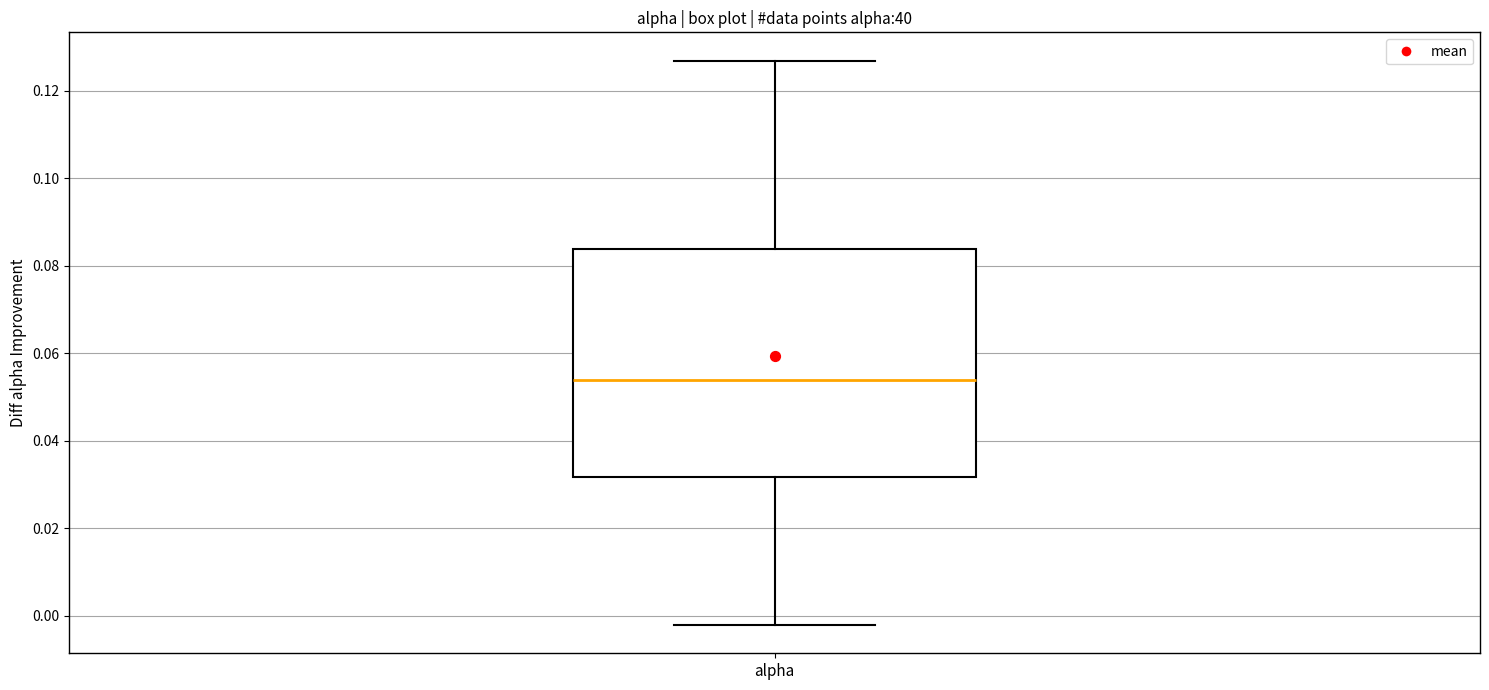

Transcribe this box plot: give where the median line is, the range the box spans, and where the two whiskers end, as read against the y-axis. The values are not printed on the chart, so give them approximately, as read against the axis.

median 0.054, box 0.032 to 0.084, whiskers -0.002 to 0.126